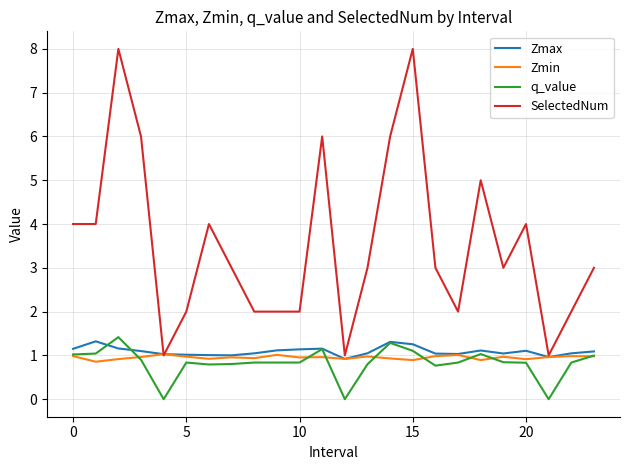

List the series in order of their peak value, highest first.

SelectedNum, q_value, Zmax, Zmin